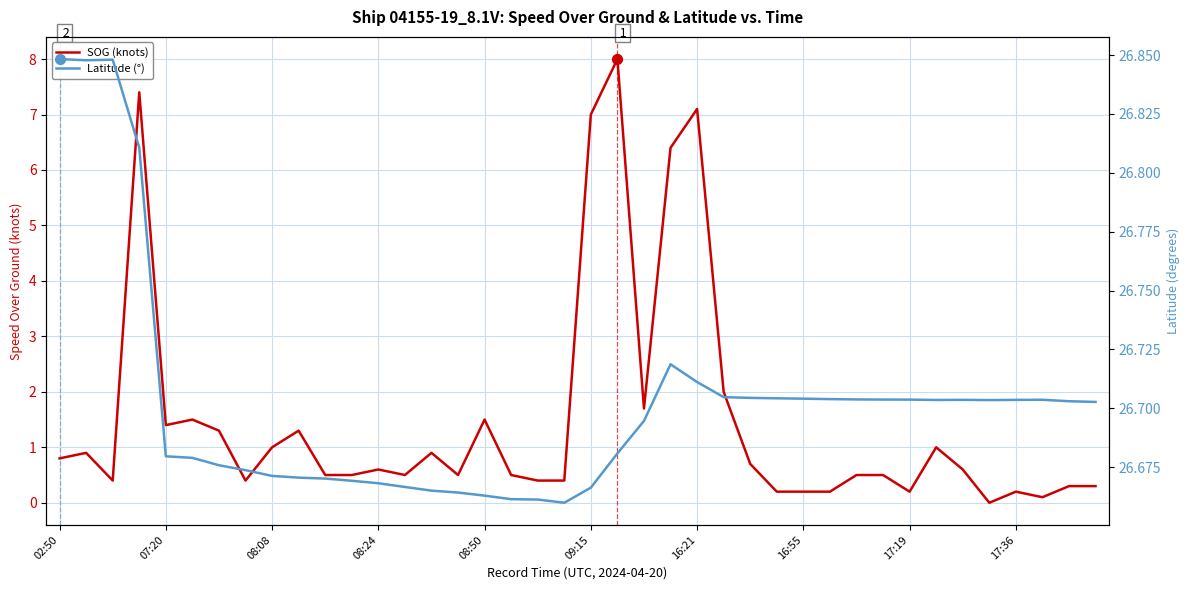

Which series has the largest Y range (max minus min)?

SOG (knots)